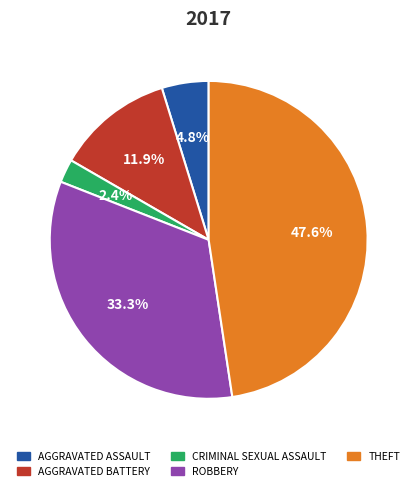

Does any single category account for the majority?

No